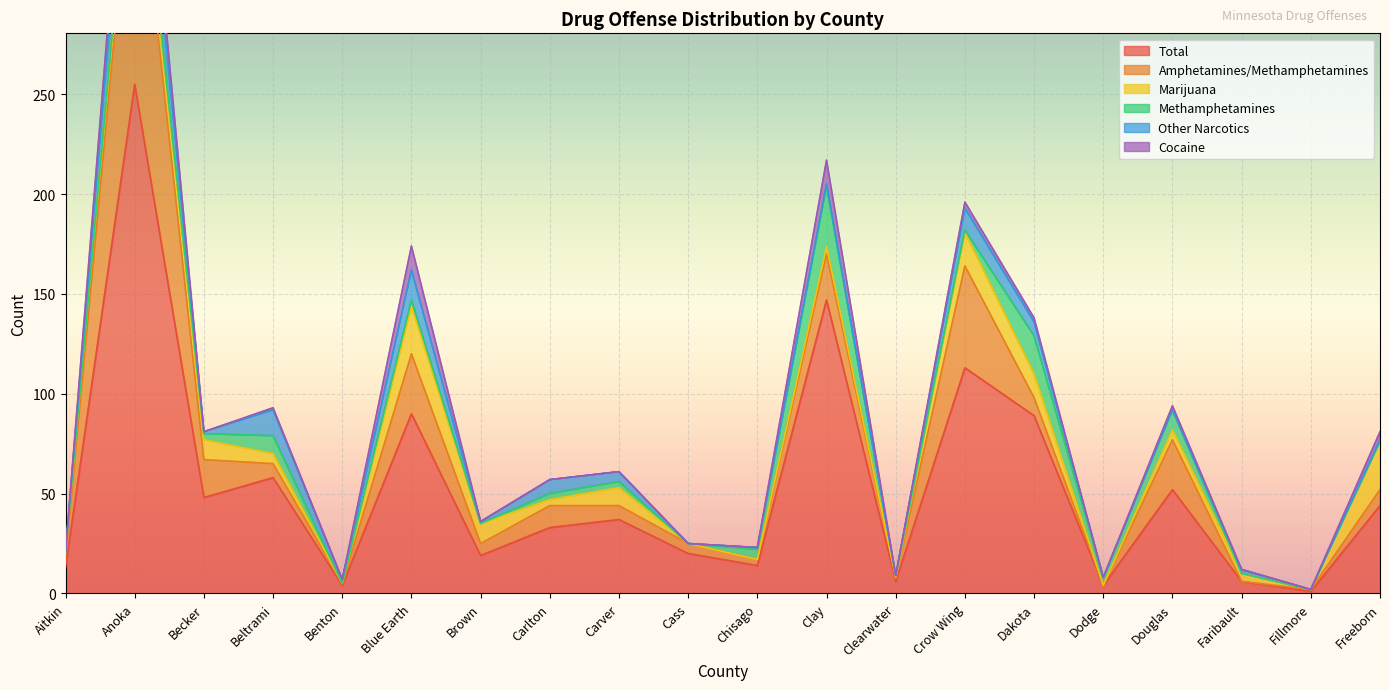

Reading right to left, list all the values displayed in this chart.

Total: Freeborn=44	Fillmore=1	Faribault=6	Douglas=52	Dodge=4	Dakota=89	Crow Wing=113	Clearwater=6	Clay=147	Chisago=14	Cass=20	Carver=37	Carlton=33	Brown=19	Blue Earth=90	Benton=4	Beltrami=58	Becker=48	Anoka=255	Aitkin=13
Amphetamines/Methamphetamines: Freeborn=8	Fillmore=1	Faribault=0	Douglas=25	Dodge=0	Dakota=9	Crow Wing=51	Clearwater=2	Clay=23	Chisago=3	Cass=5	Carver=7	Carlton=11	Brown=6	Blue Earth=30	Benton=1	Beltrami=7	Becker=19	Anoka=133	Aitkin=4
Marijuana: Freeborn=24	Fillmore=0	Faribault=4	Douglas=5	Dodge=0	Dakota=12	Crow Wing=17	Clearwater=0	Clay=4	Chisago=0	Cass=0	Carver=9	Carlton=3	Brown=10	Blue Earth=24	Benton=0	Beltrami=5	Becker=10	Anoka=18	Aitkin=4
Methamphetamines: Freeborn=0	Fillmore=0	Faribault=0	Douglas=10	Dodge=4	Dakota=19	Crow Wing=1	Clearwater=1	Clay=30	Chisago=5	Cass=0	Carver=3	Carlton=3	Brown=0	Blue Earth=3	Benton=0	Beltrami=9	Becker=3	Anoka=0	Aitkin=0
Other Narcotics: Freeborn=1	Fillmore=0	Faribault=2	Douglas=0	Dodge=0	Dakota=7	Crow Wing=11	Clearwater=0	Clay=1	Chisago=1	Cass=0	Carver=5	Carlton=7	Brown=1	Blue Earth=15	Benton=2	Beltrami=13	Becker=1	Anoka=31	Aitkin=0
Cocaine: Freeborn=4	Fillmore=0	Faribault=0	Douglas=2	Dodge=0	Dakota=2	Crow Wing=3	Clearwater=0	Clay=12	Chisago=0	Cass=0	Carver=0	Carlton=0	Brown=0	Blue Earth=12	Benton=0	Beltrami=1	Becker=0	Anoka=15	Aitkin=0